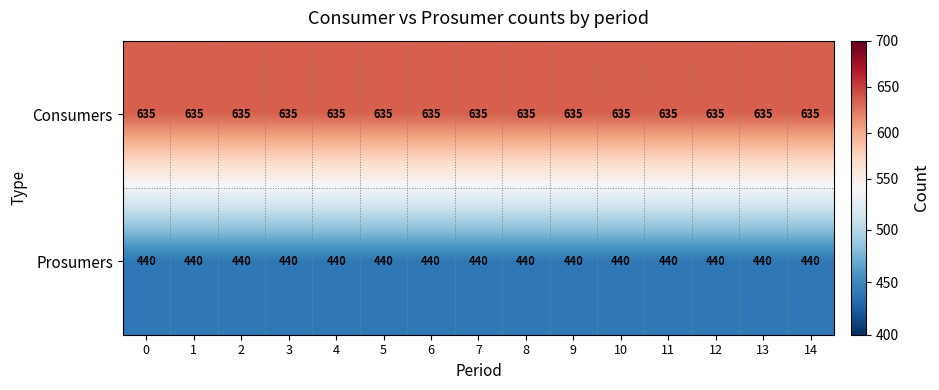

The value of Prosumers at 7 is 440. True or false?

True